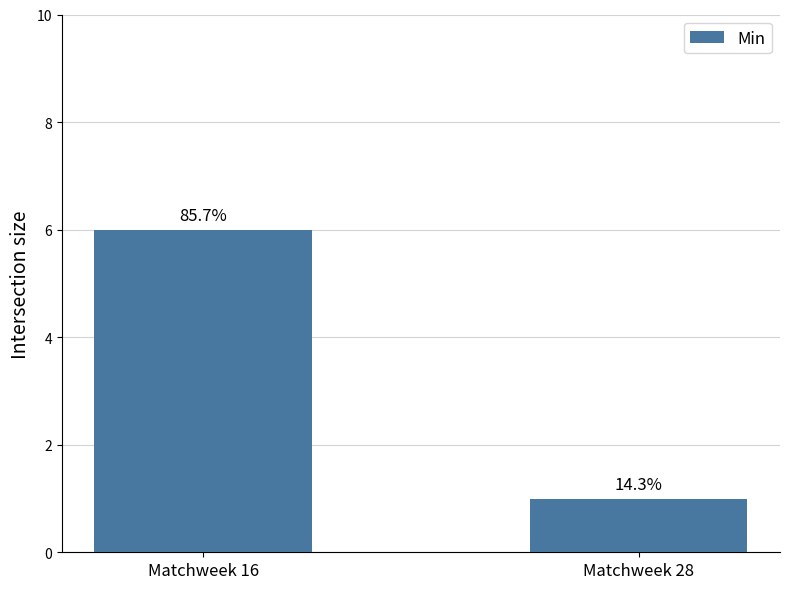

Between Matchweek 16 and Matchweek 28, which is larger?

Matchweek 16